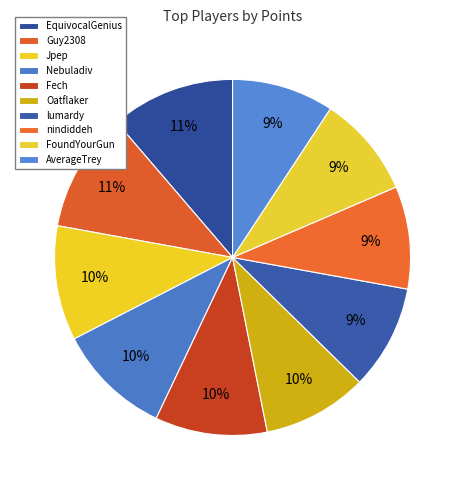

Which slice is the largest?

EquivocalGenius